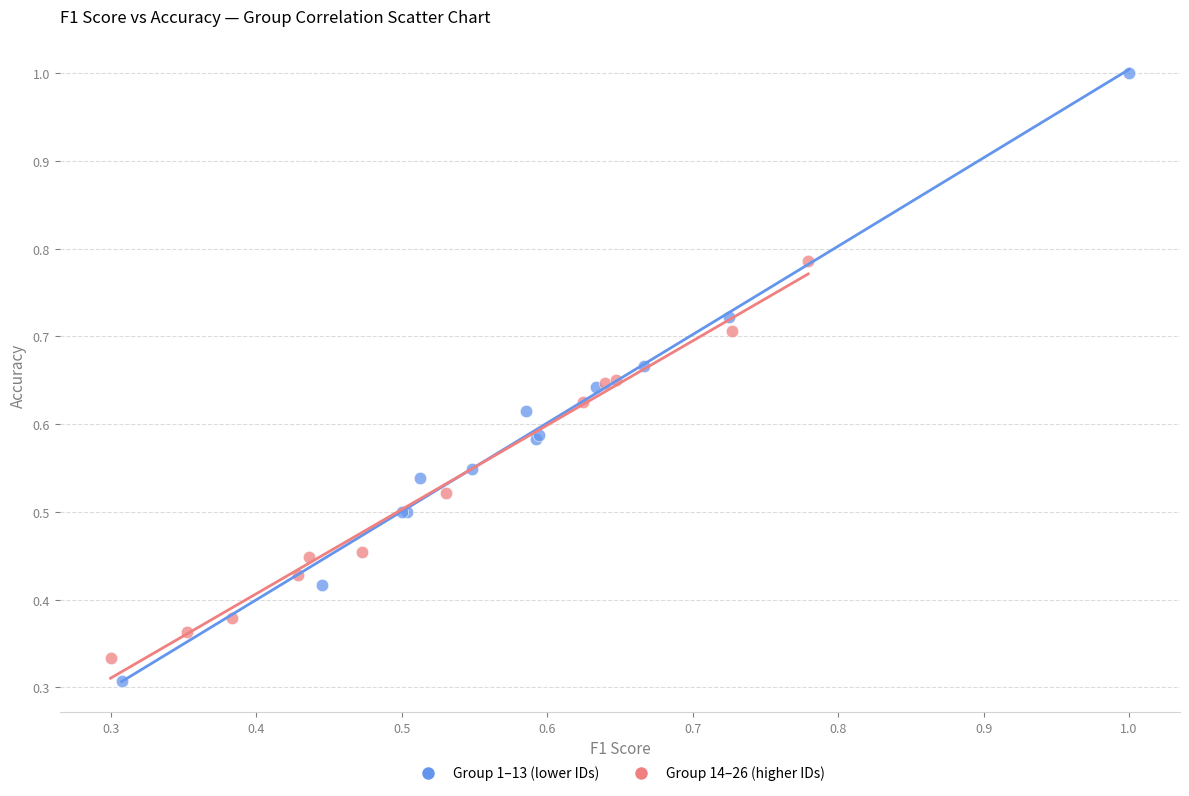

What are all the series names shown in the legend?

Group 1–13 (lower IDs), Group 14–26 (higher IDs)